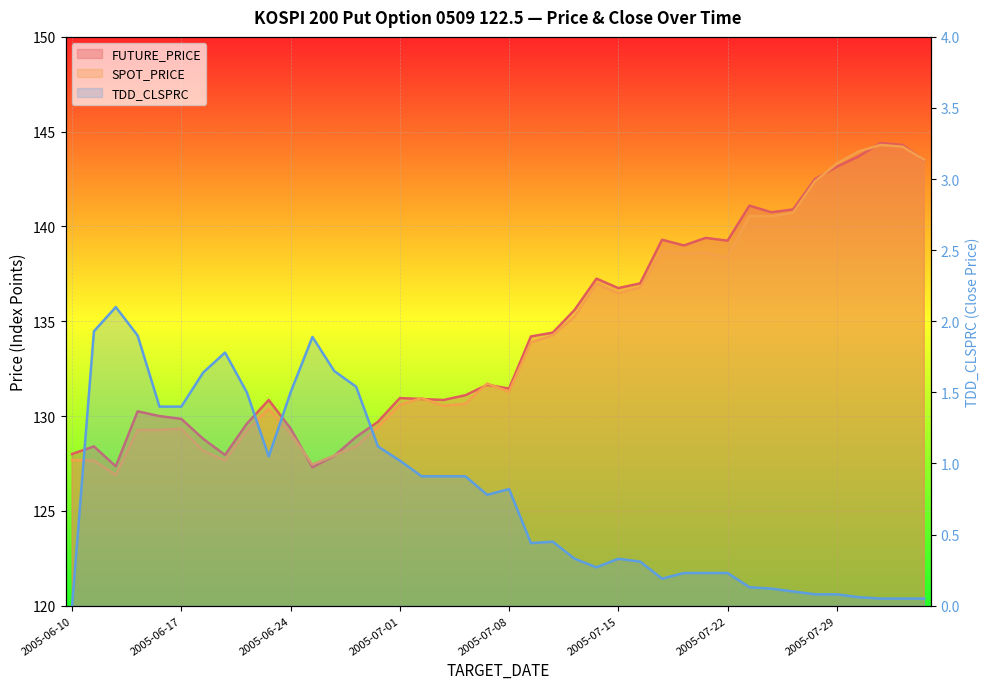

Reading left to right, extract all data points from this chart.

FUTURE_PRICE: 128.0	128.4	127.3	130.2	130.0	129.8	128.8	128.0	129.6	130.8	129.3	127.3	127.9	128.9	129.7	130.9	130.9	130.8	131.1	131.7	131.4	134.2	134.4	135.6	137.2	136.8	137.0	139.3	139.0	139.4	139.2	141.1	140.8	140.9	142.5	143.2	143.7	144.4	144.3	143.5
SPOT_PRICE: 127.7	127.7	126.9	129.3	129.3	129.3	128.2	127.7	129.2	130.4	129.1	127.5	127.9	128.4	129.4	130.6	130.9	130.5	130.7	131.7	131.3	133.9	134.3	135.2	137.0	136.5	136.8	138.7	138.6	138.6	138.4	140.6	140.5	140.7	142.4	143.3	144.0	144.3	144.2	143.5
TDD_CLSPRC: 0.0	1.9	2.1	1.9	1.4	1.4	1.6	1.8	1.5	1.1	1.5	1.9	1.6	1.5	1.1	1.0	0.9	0.9	0.9	0.8	0.8	0.4	0.5	0.3	0.3	0.3	0.3	0.2	0.2	0.2	0.2	0.1	0.1	0.1	0.1	0.1	0.1	0.1	0.1	0.1